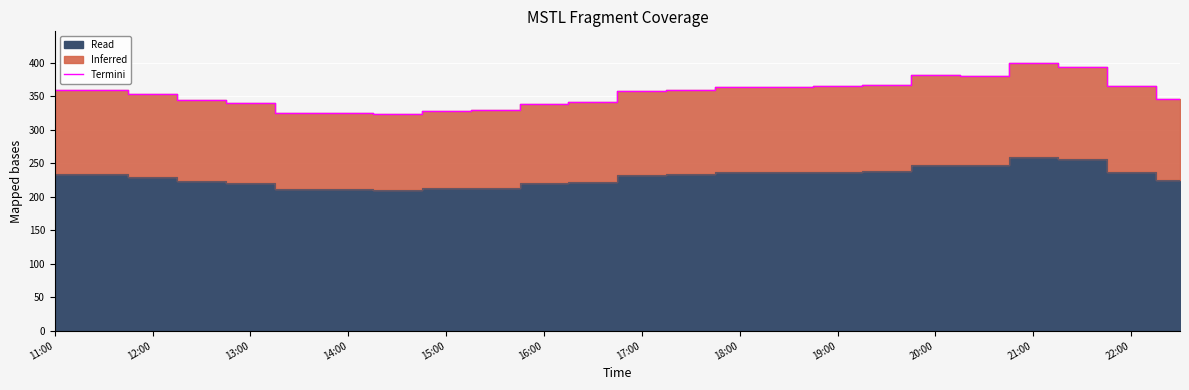

What is the minimum value for Termini?

323.0